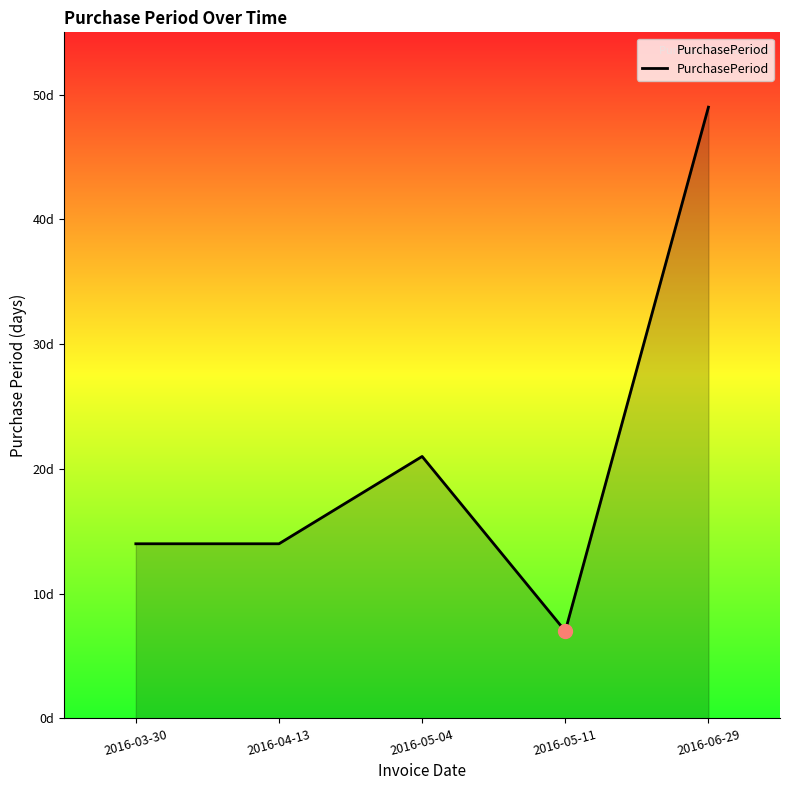

What is the difference between the values at 2016-03-30 and 2016-05-11?

7